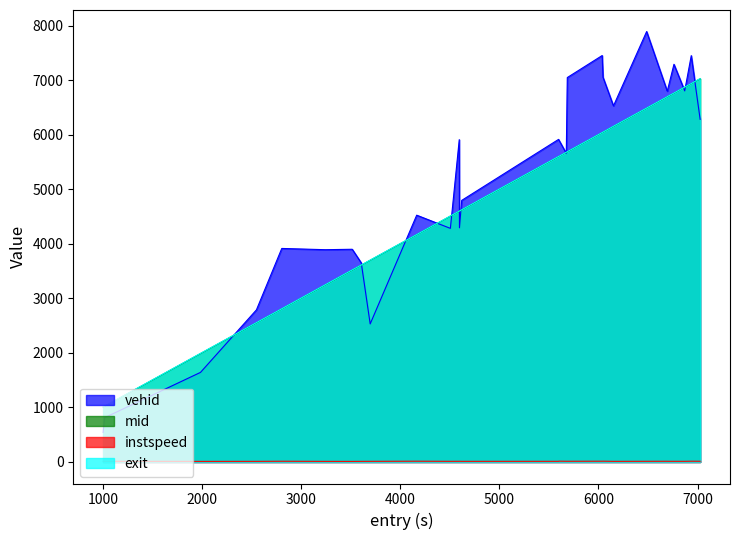

Where does the instspeed series first go above 12?

1003.444252824015